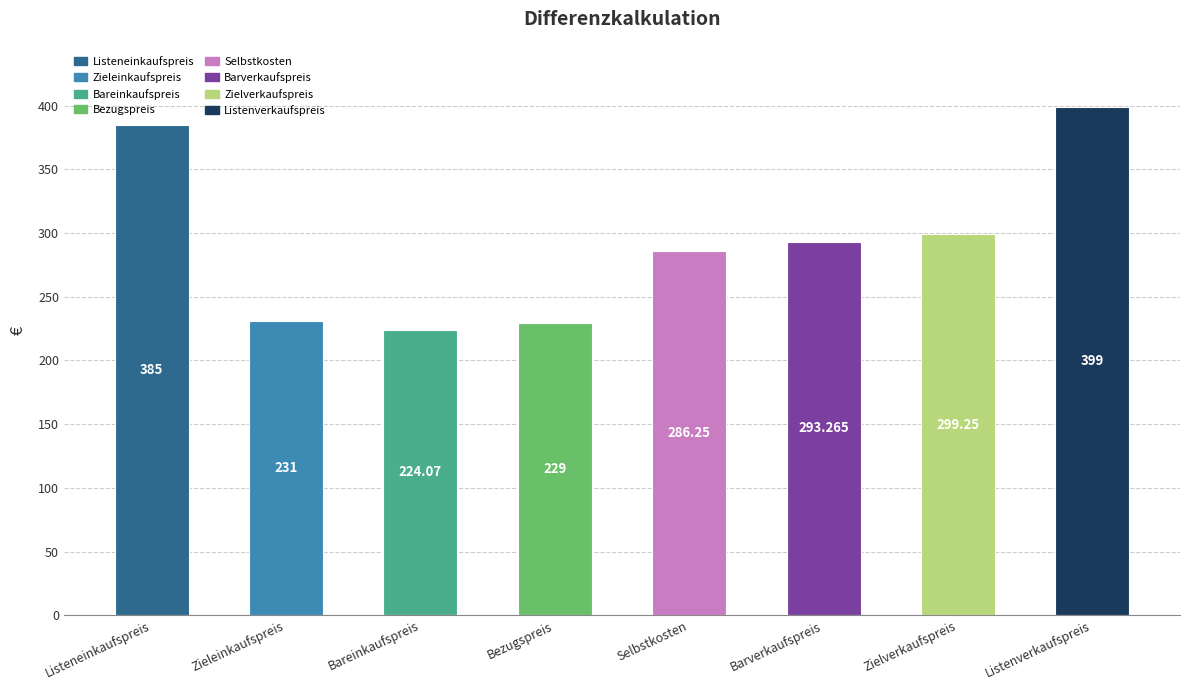

At which category does the chart reach its peak across all series?

Listenverkaufspreis